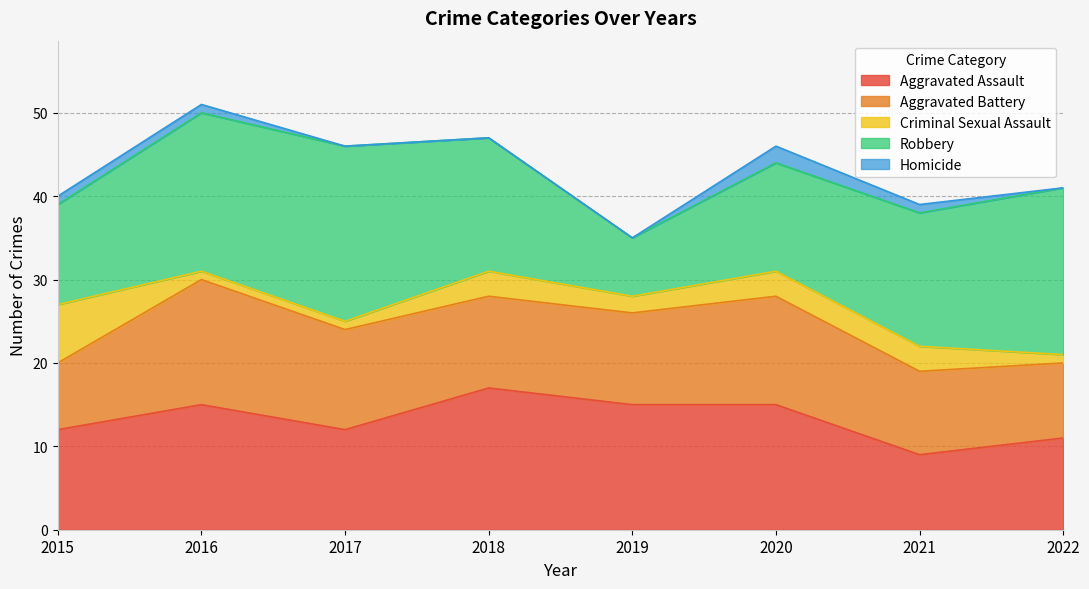

At which category does Homicide reach its first local peak?

2020